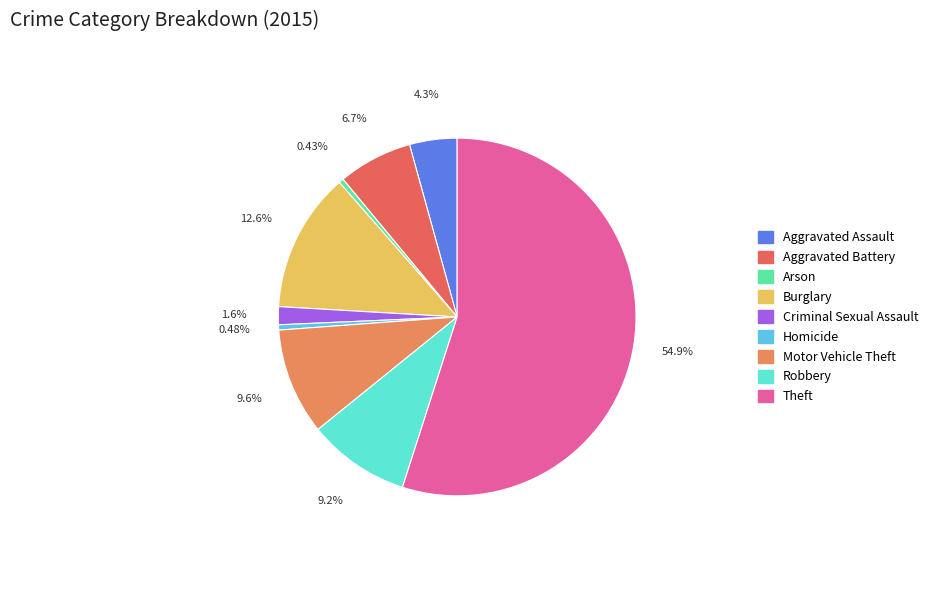

How many segments does this pie chart have?

9